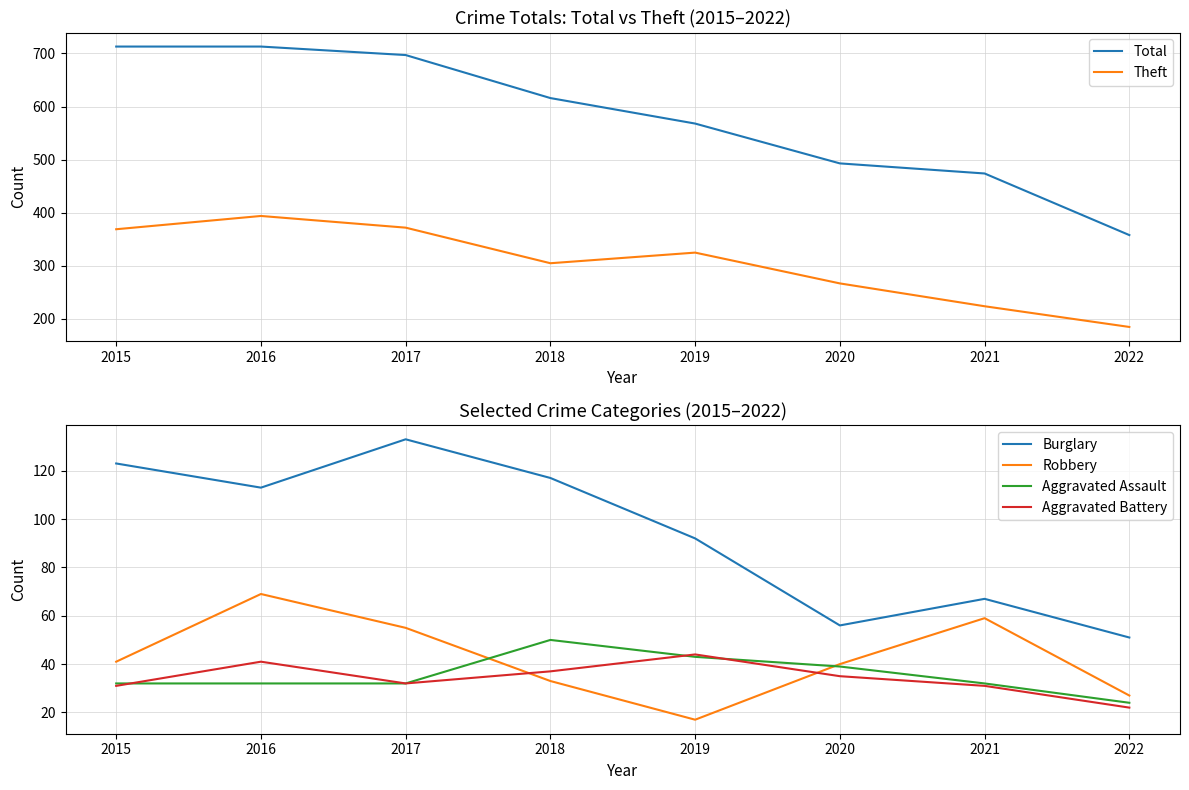

How many categories are shown in the chart?

8